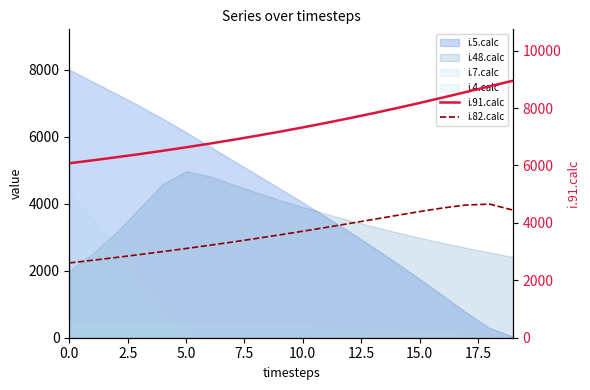

At which category does the chart reach its peak across all series?

19